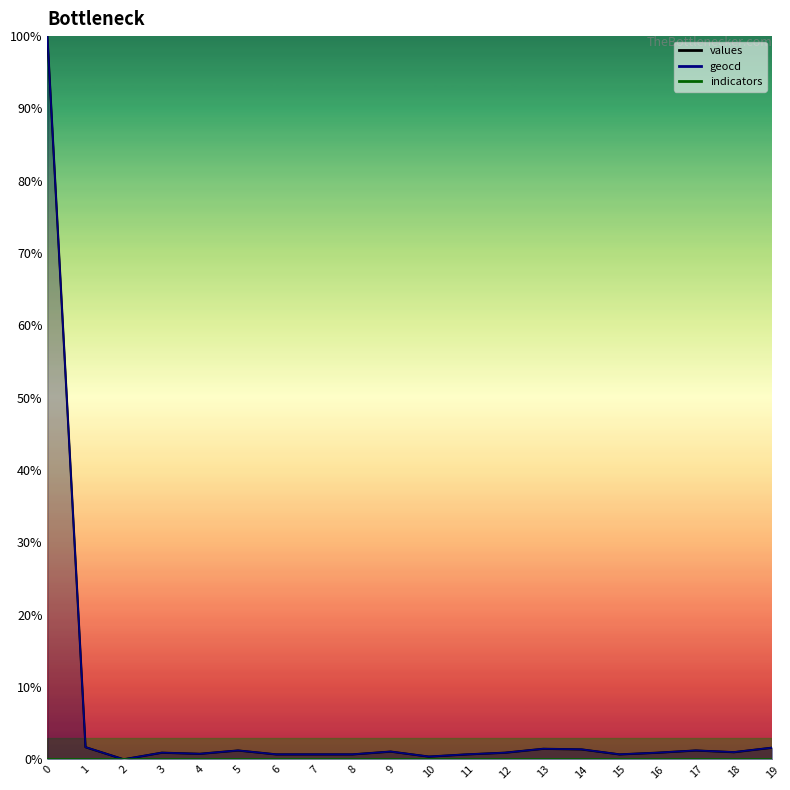

True or false: values has a value of 0.6 at 9.

False